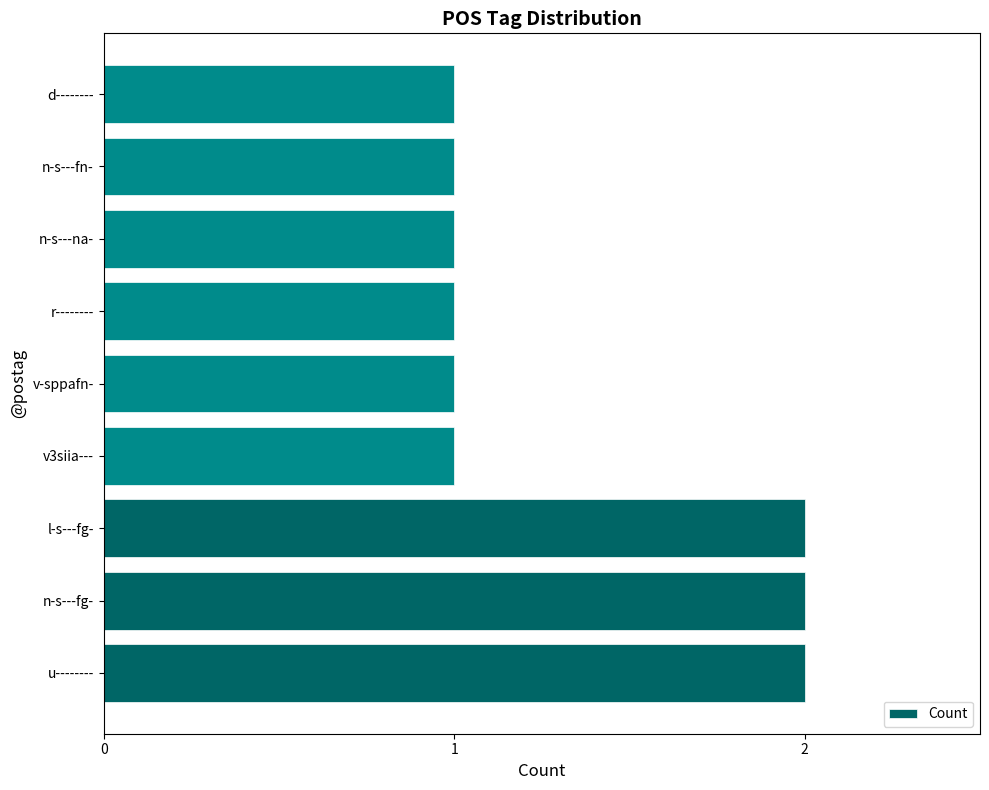

What is the sum of all values?

12